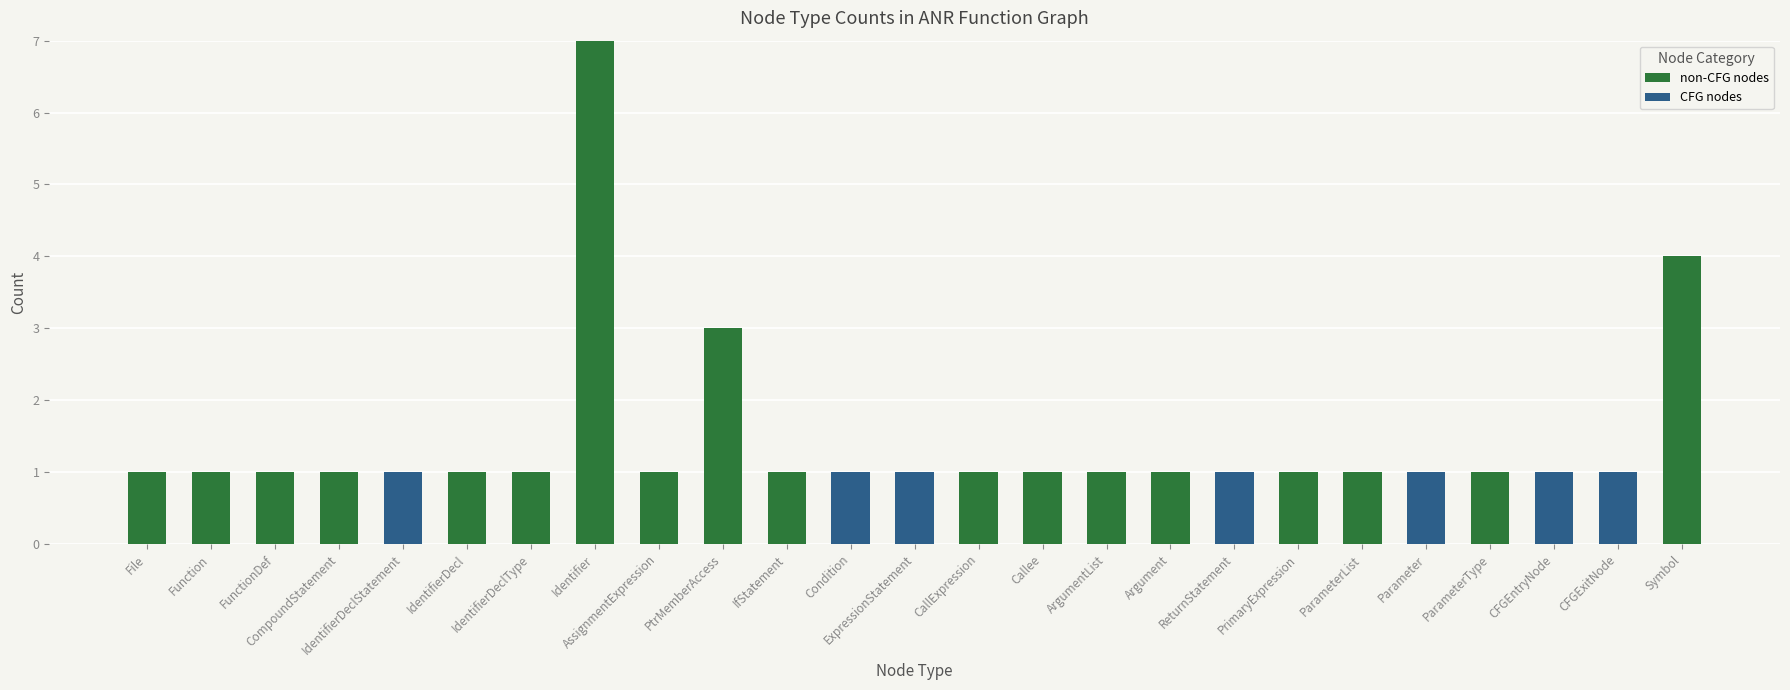

At which category is the sum across all series the highest?

Identifier